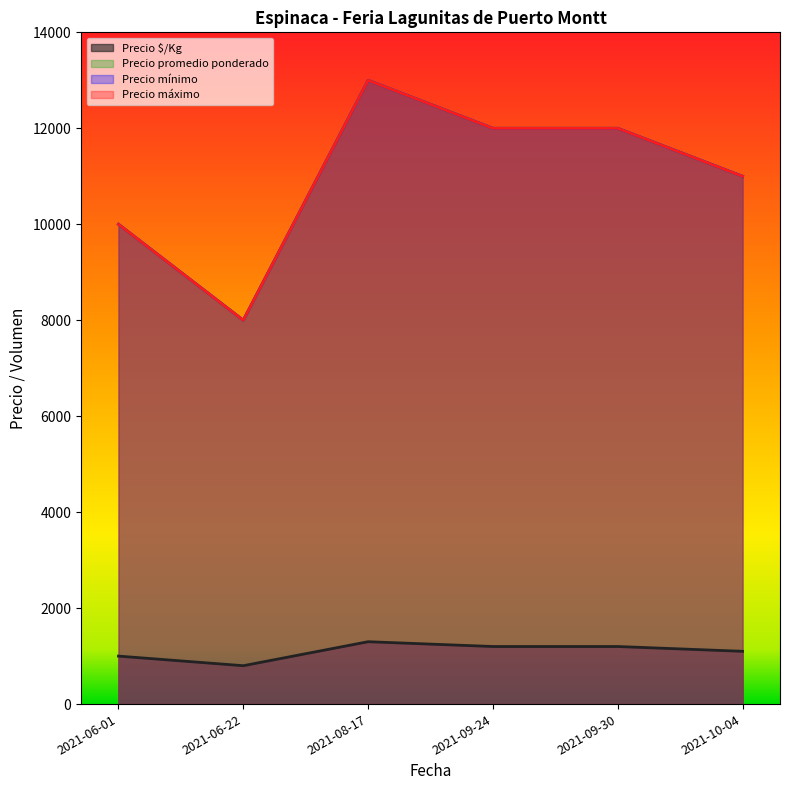

True or false: Precio $/Kg and Precio máximo cross at least once.

False